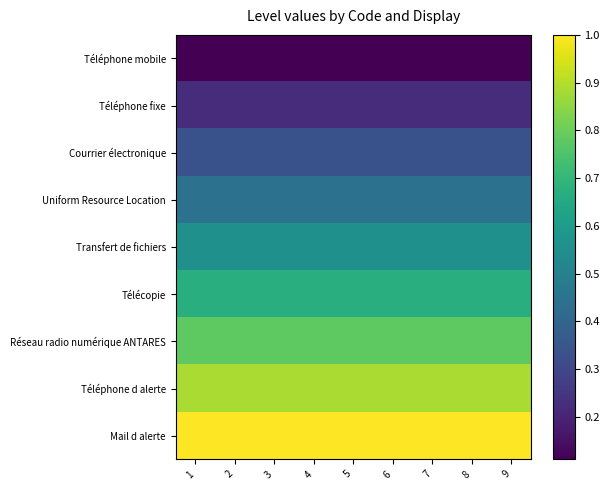

Which label corresponds to the largest value in the chart?

1